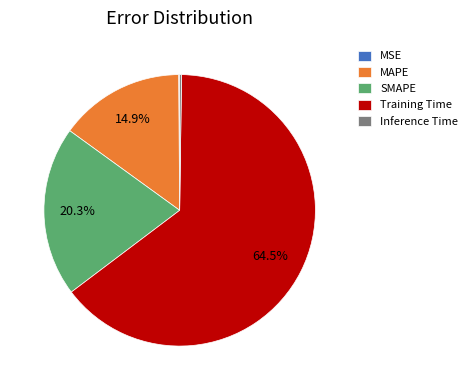

What is the largest slice in the pie chart?

Training Time